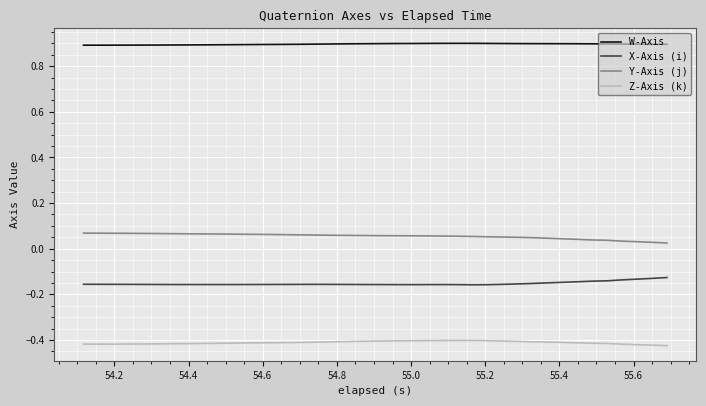

True or false: W-Axis and Z-Axis (k) intersect in this chart.

False